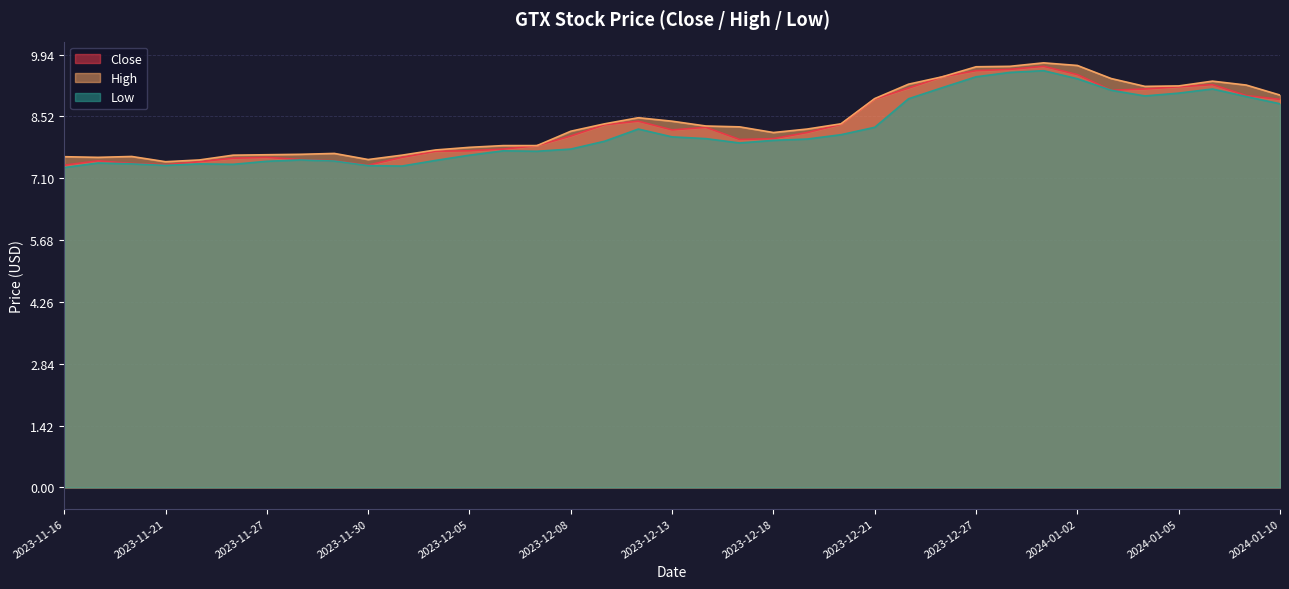

Does the chart have visible grid lines?

Yes